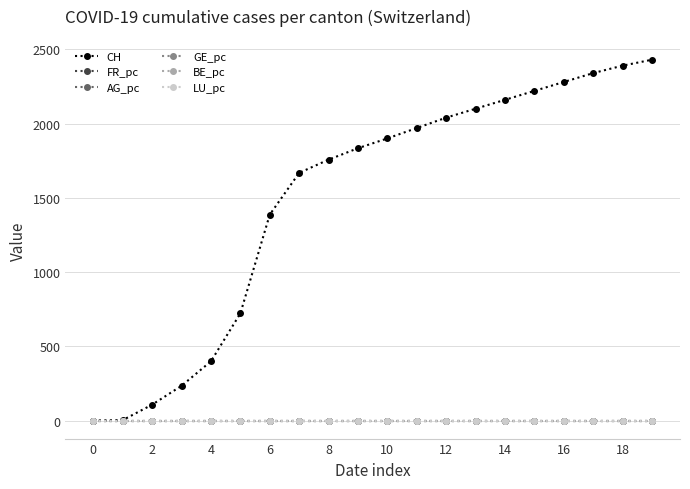

Count the number of data series in this chart.

6